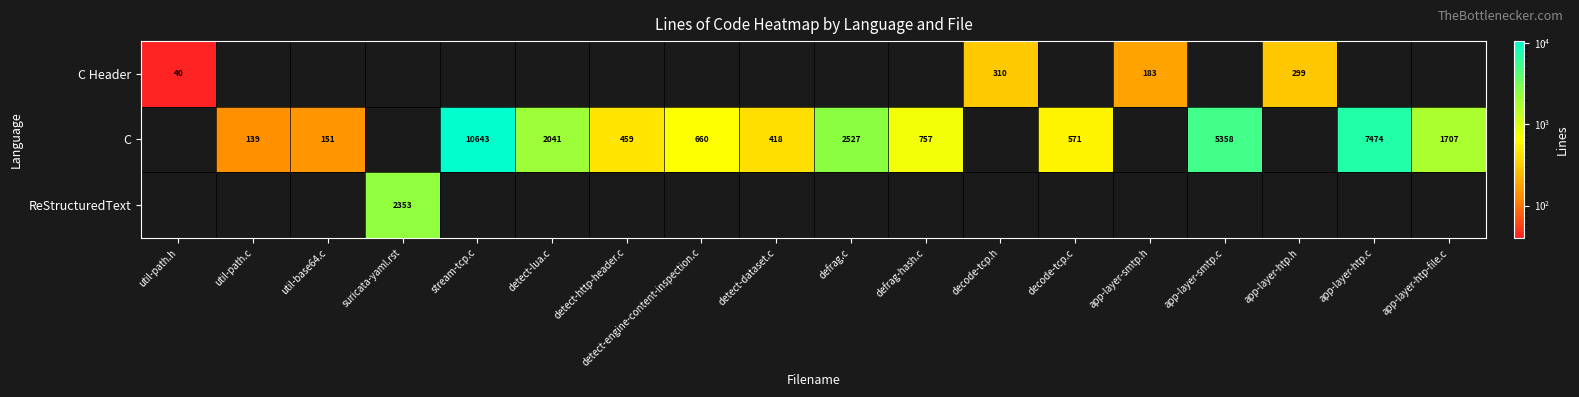

What is the difference between the highest and lowest values at stream-tcp.c?

10643